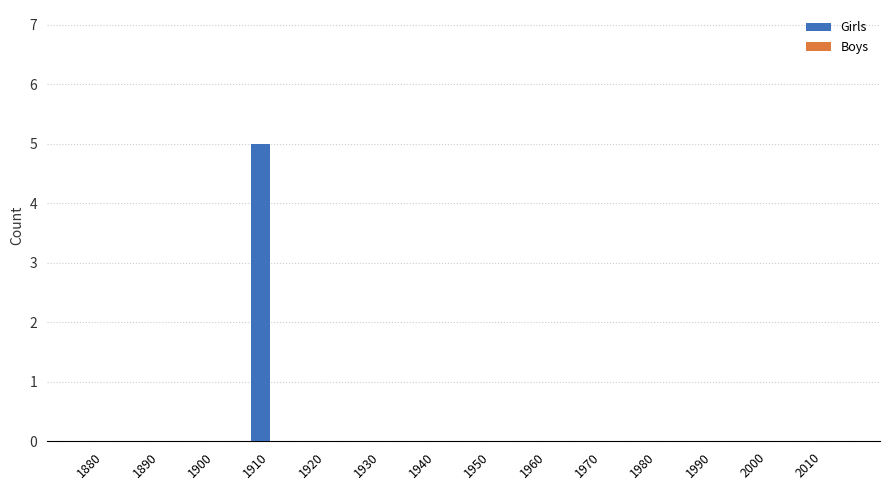

What is the greatest value displayed?

5